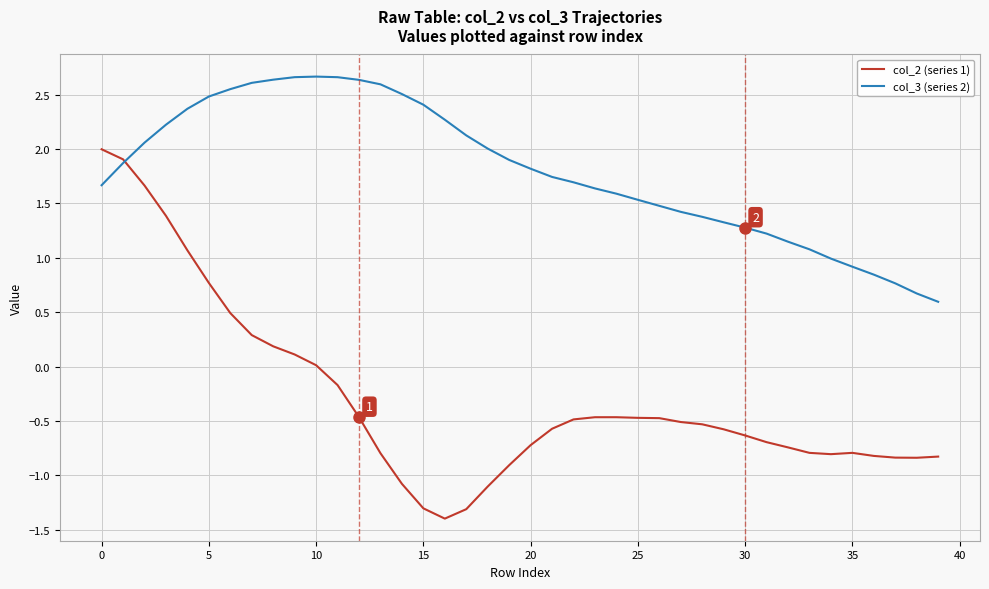

What is the smallest value displayed?

-1.4